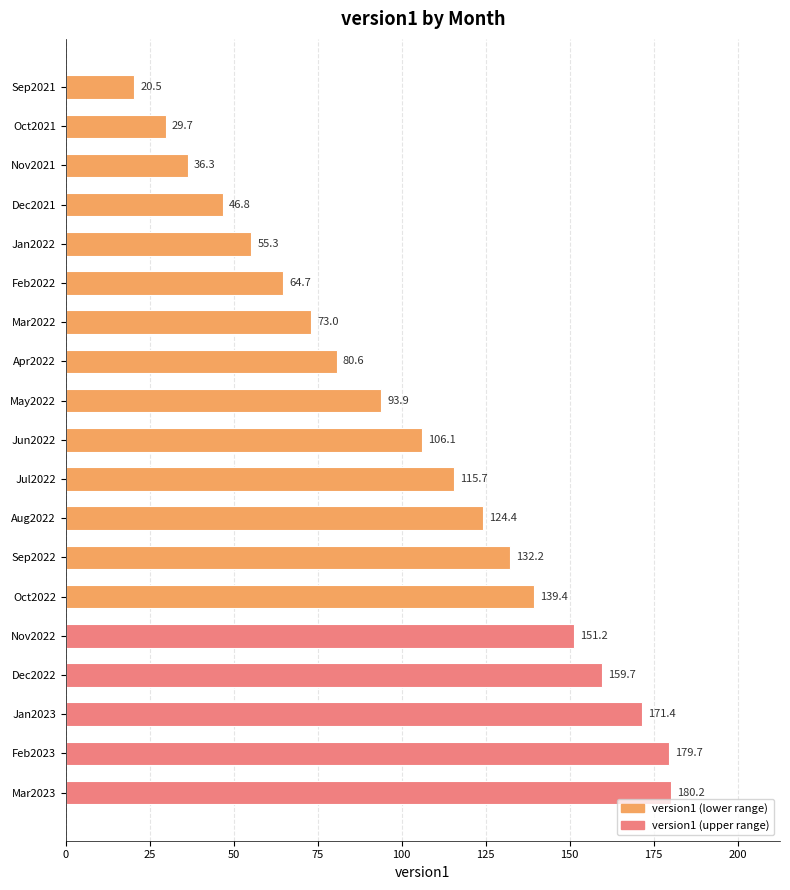

The chart shows a value of 55.5 at Jun2022. True or false?

False